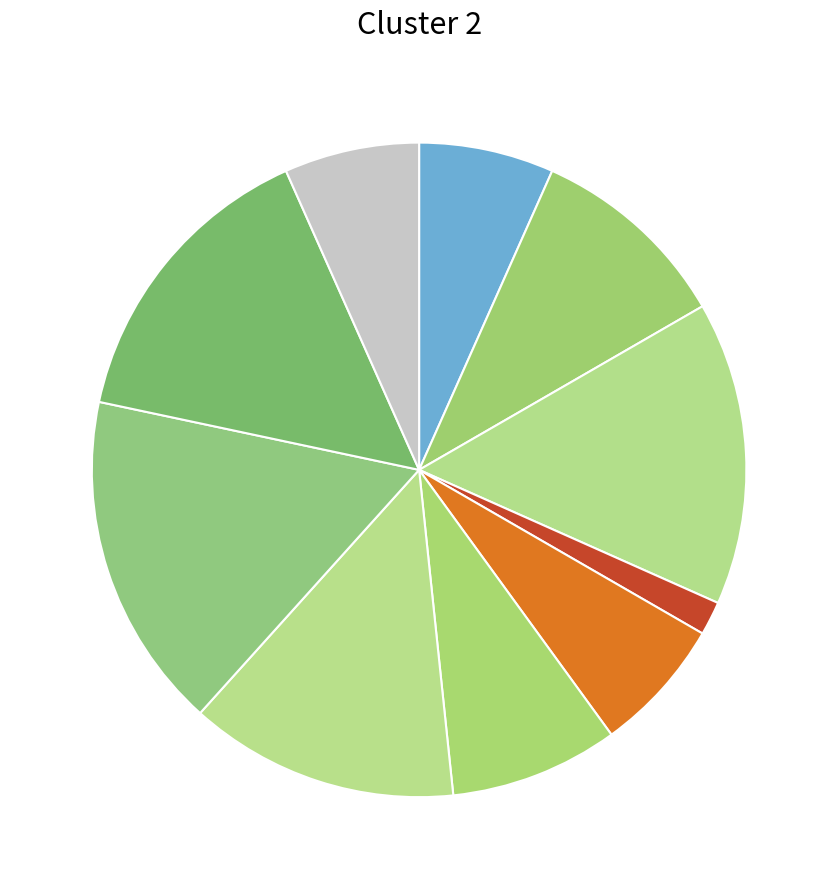

How many segments does this pie chart have?

10